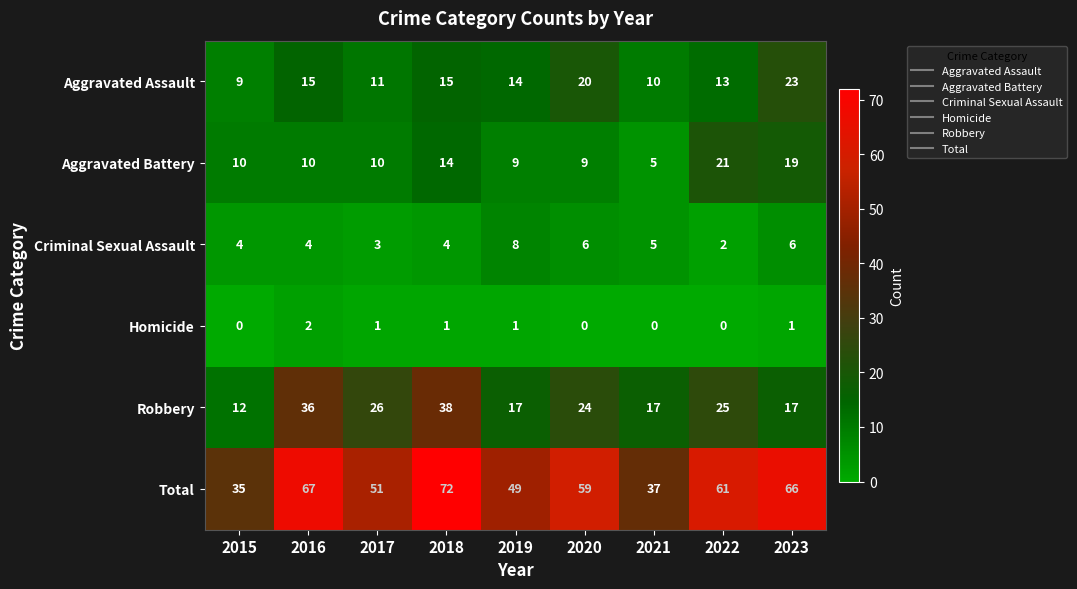

At which label is Robbery closest to 25?

2022